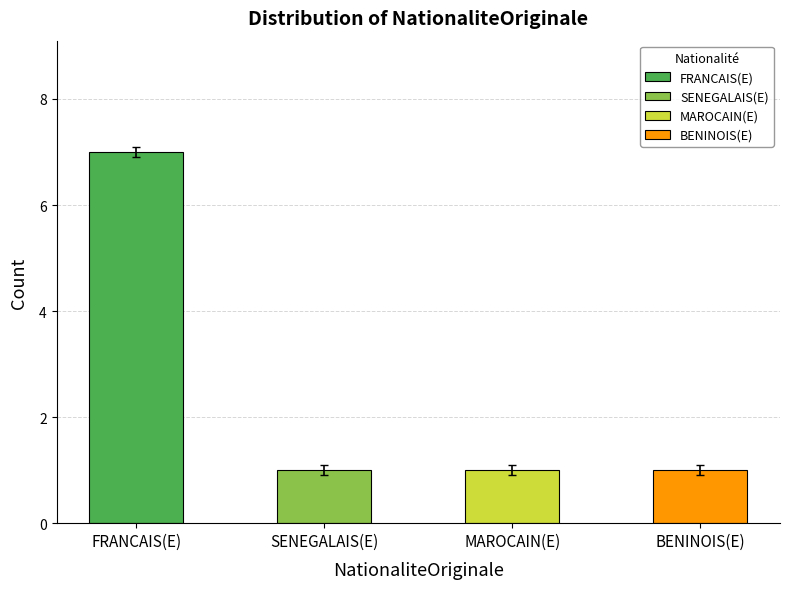

What is the value of the 2nd bar from the left?

1